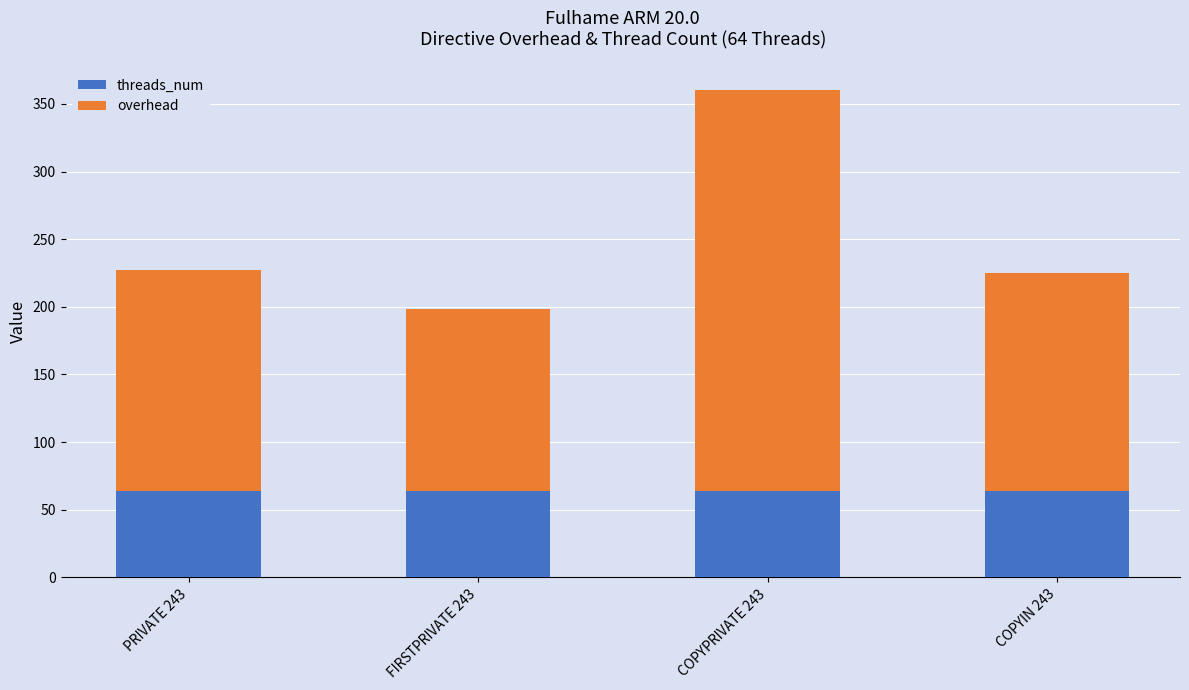

Are the bars horizontal?

No